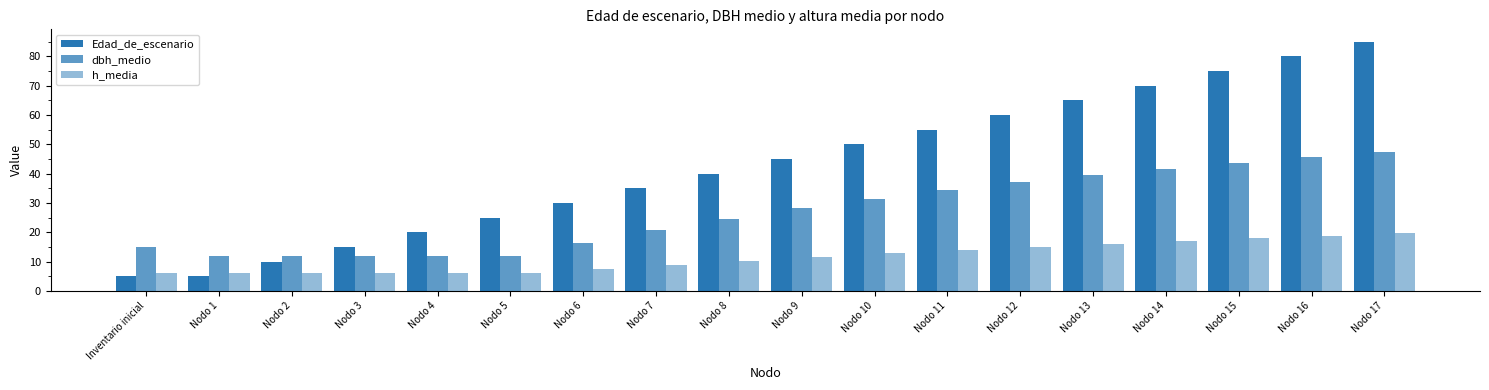

List the labels in order of h_media value, largest first.

Nodo 17, Nodo 16, Nodo 15, Nodo 14, Nodo 13, Nodo 12, Nodo 11, Nodo 10, Nodo 9, Nodo 8, Nodo 7, Nodo 6, Nodo 1, Nodo 2, Nodo 3, Nodo 4, Nodo 5, Inventario inicial